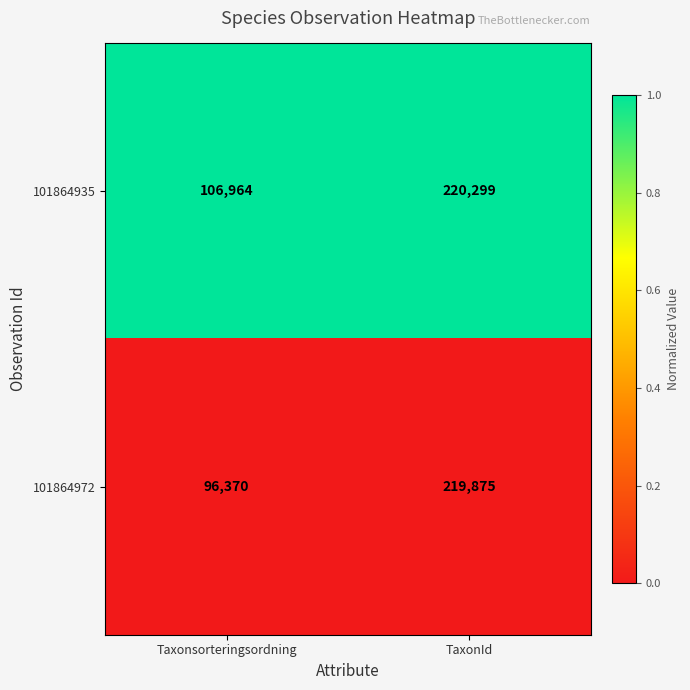

What is the greatest value displayed?

220299